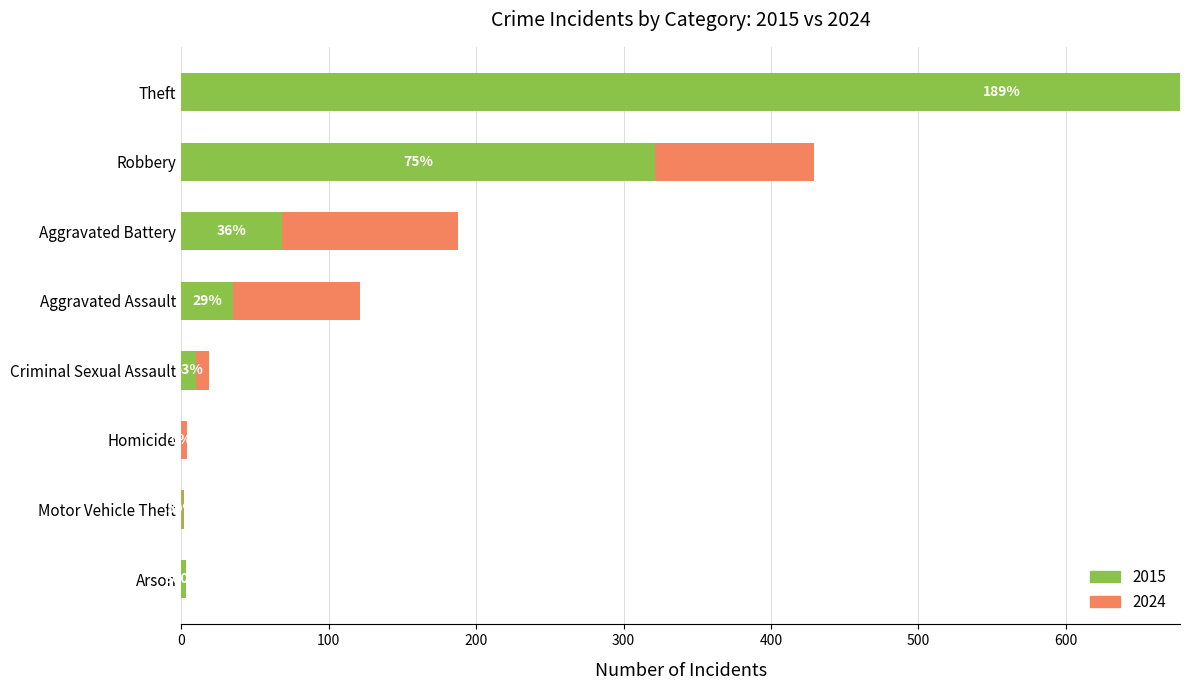

List the labels in order of 2015 value, largest first.

Theft, Robbery, Aggravated Battery, Aggravated Assault, Criminal Sexual Assault, Arson, Motor Vehicle Theft, Homicide